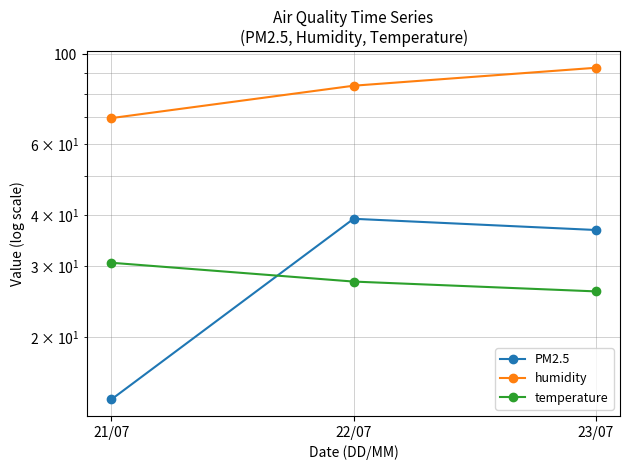

What is the sum of all humidity values?

245.8